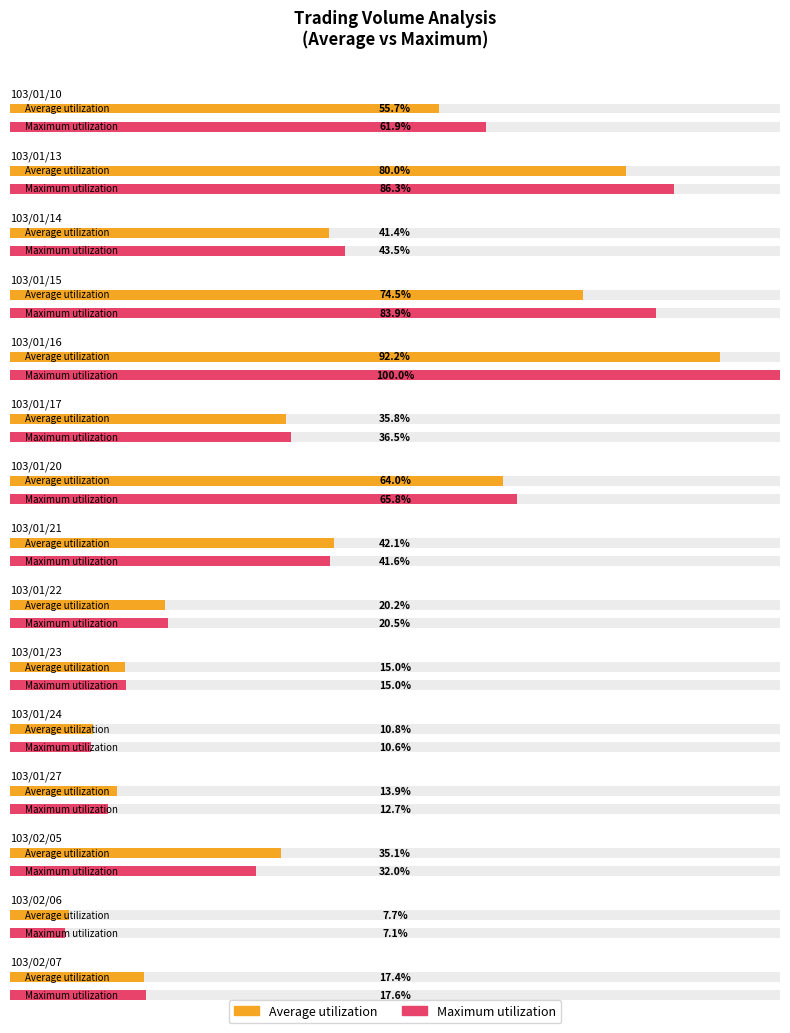

What position from the right is 103/01/10?

15